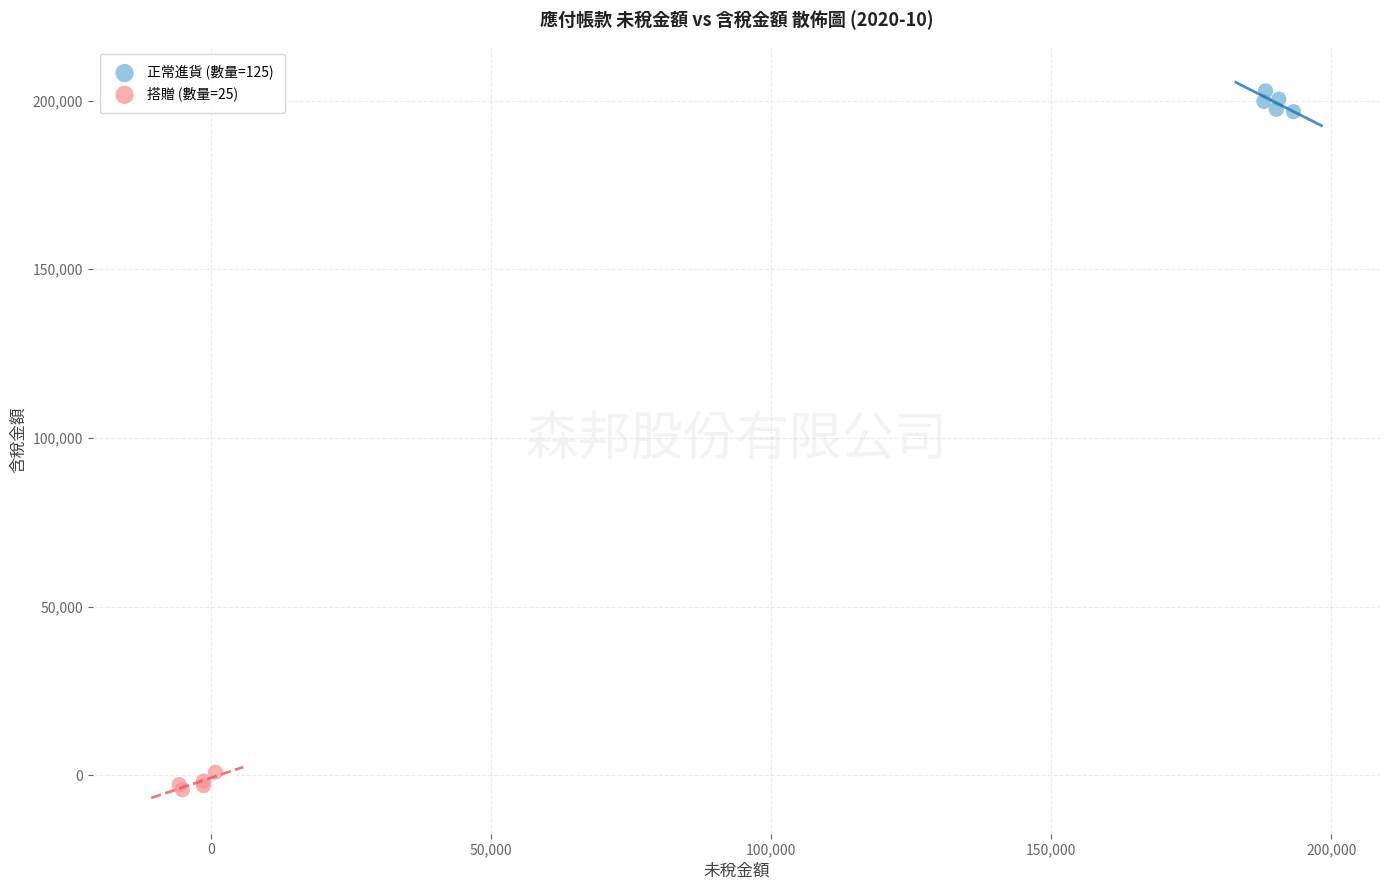

Which series contains the lowest Y value?

搭贈 (數量=25)